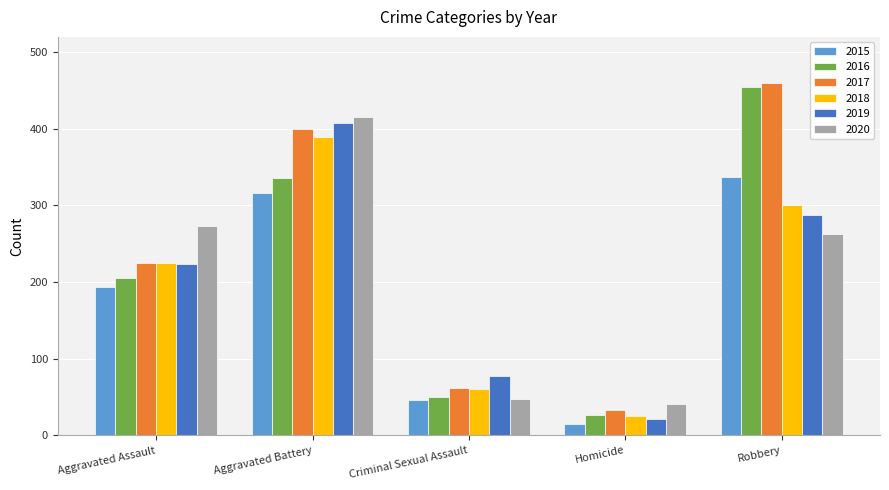

What is the average value of the 2017 series?

236